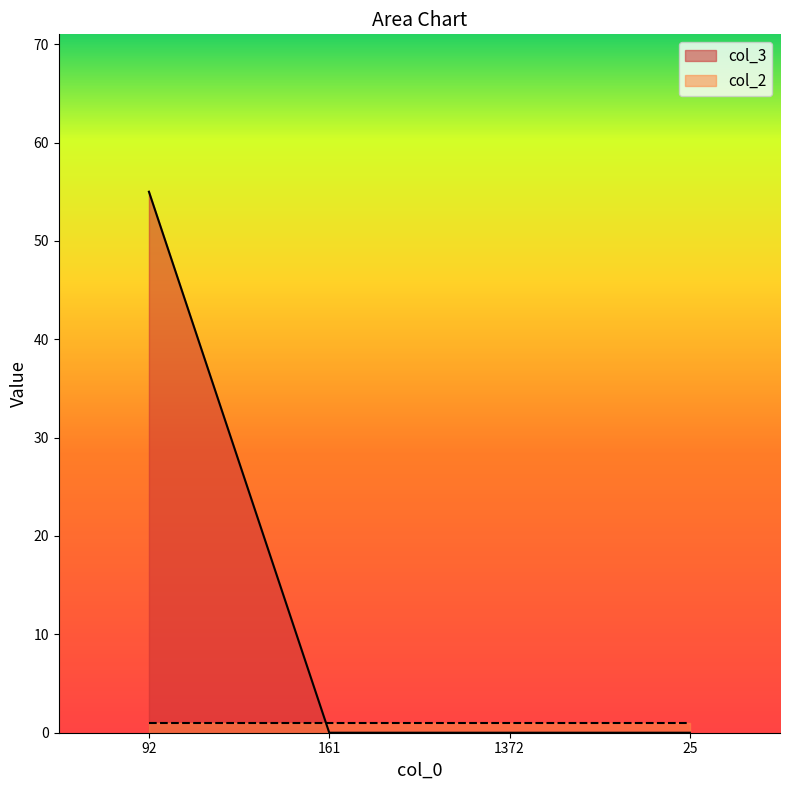

True or false: there are more than 0 points higher than both neighbors.

False